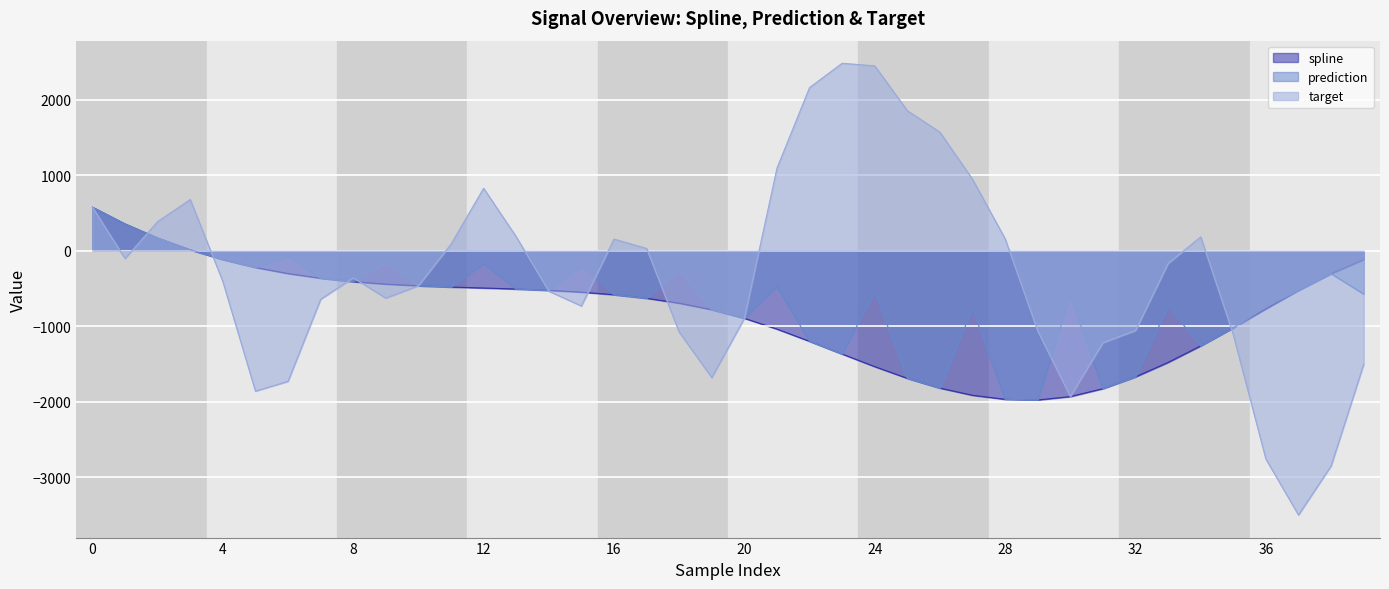

The value of target at 39 is -762.2. True or false?

False